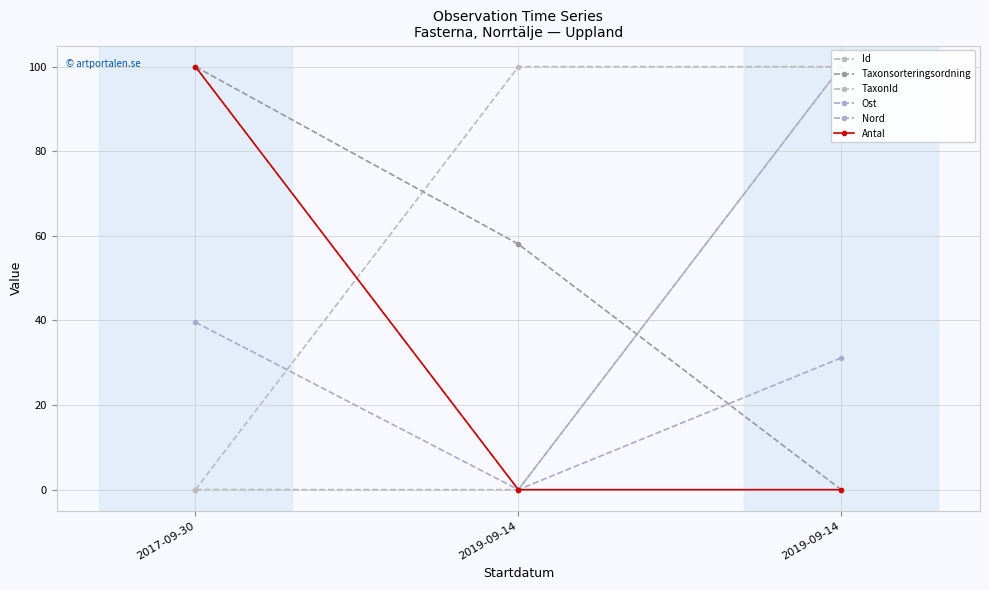

The value of Taxonsorteringsordning at 2019-09-14 is 0.0. True or false?

True